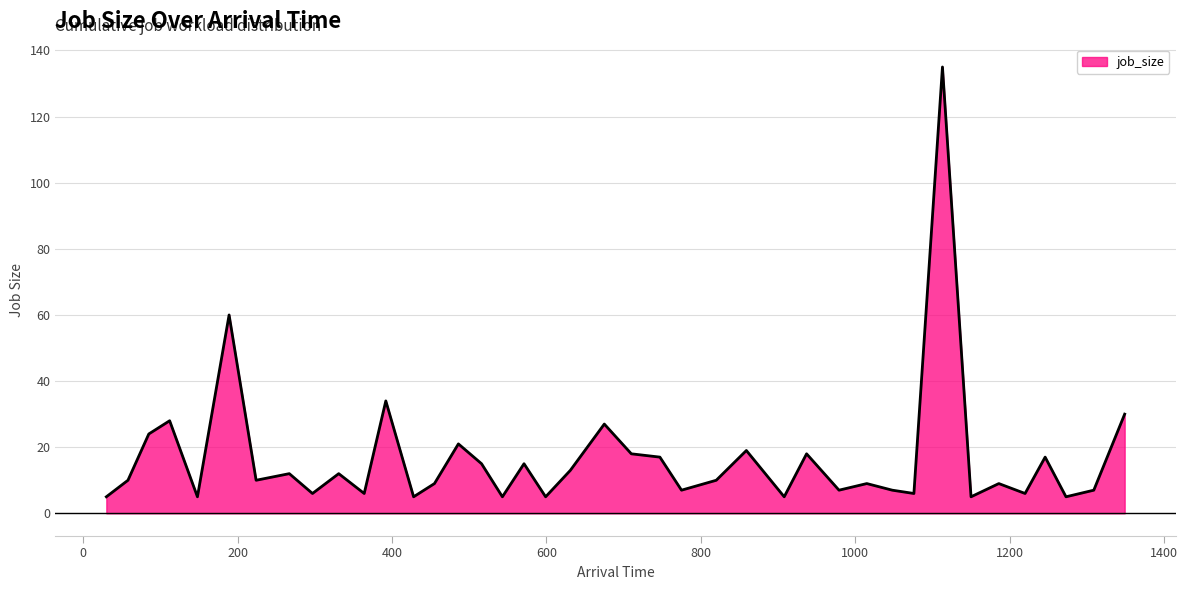

What is the difference between the maximum and minimum values?

130